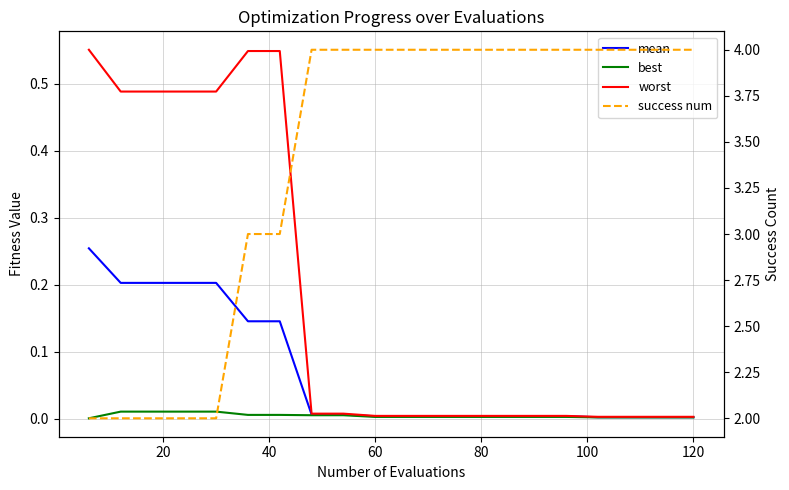

Reading left to right, list all the values displayed in this chart.

mean: 0.3	0.2	0.2	0.2	0.2	0.1	0.1	0.0	0.0	0.0	0.0	0.0	0.0	0.0	0.0	0.0	0.0	0.0	0.0	0.0
best: 0.0	0.0	0.0	0.0	0.0	0.0	0.0	0.0	0.0	0.0	0.0	0.0	0.0	0.0	0.0	0.0	0.0	0.0	0.0	0.0
worst: 0.6	0.5	0.5	0.5	0.5	0.5	0.5	0.0	0.0	0.0	0.0	0.0	0.0	0.0	0.0	0.0	0.0	0.0	0.0	0.0
success num: 2.0	2.0	2.0	2.0	2.0	3.0	3.0	4.0	4.0	4.0	4.0	4.0	4.0	4.0	4.0	4.0	4.0	4.0	4.0	4.0